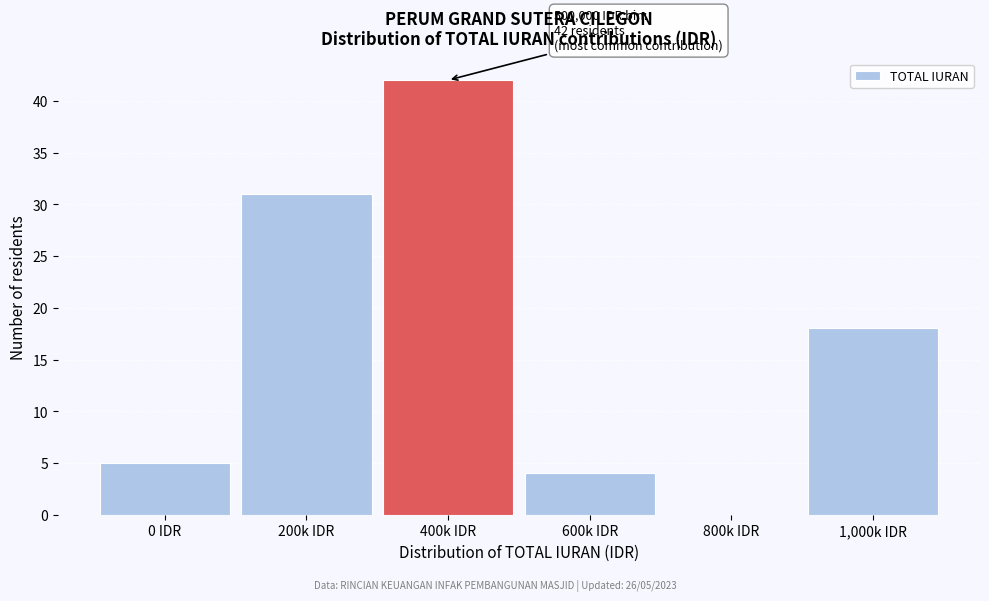

Reading right to left, transcribe all the data shown in this chart.

1,000k IDR=18	800k IDR=0	600k IDR=4	400k IDR=42	200k IDR=31	0 IDR=5